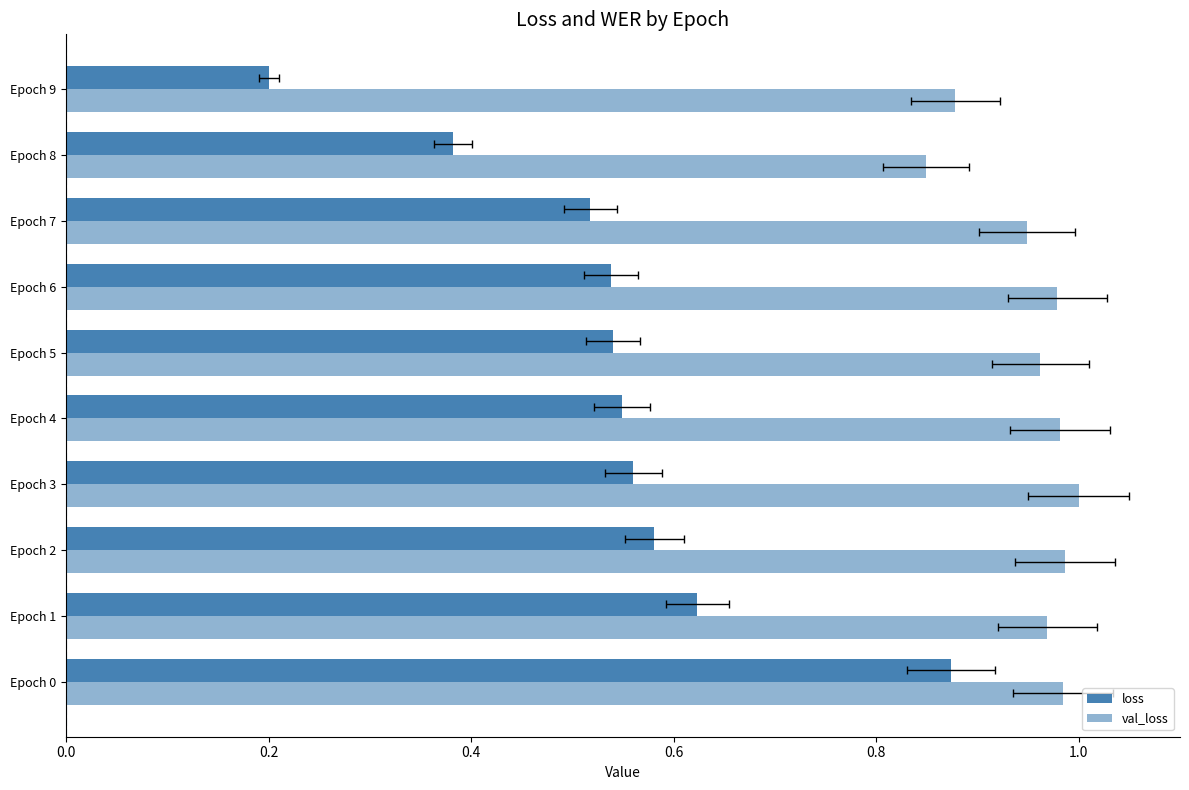

What are all the series names shown in the legend?

loss, val_loss